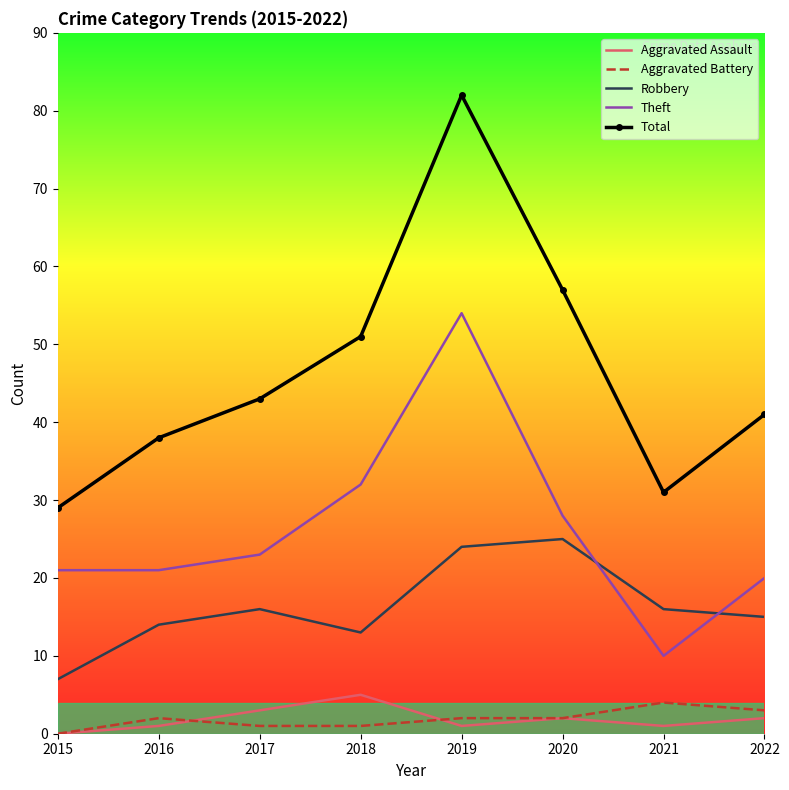

Where is Total nearest to the value 55?

2020